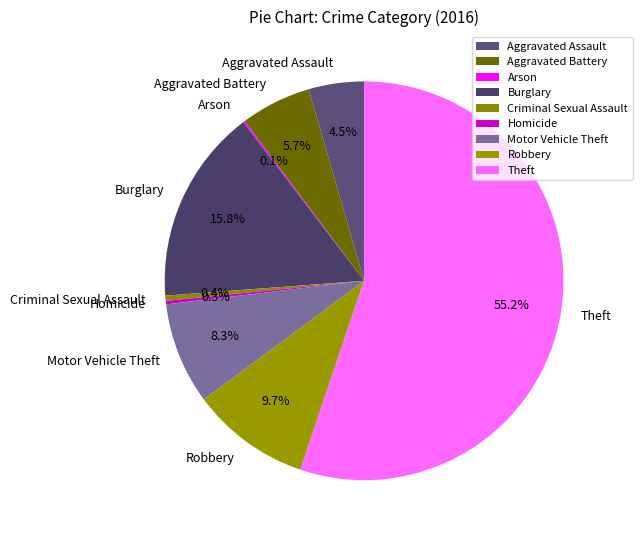

What is the largest slice in the pie chart?

Theft